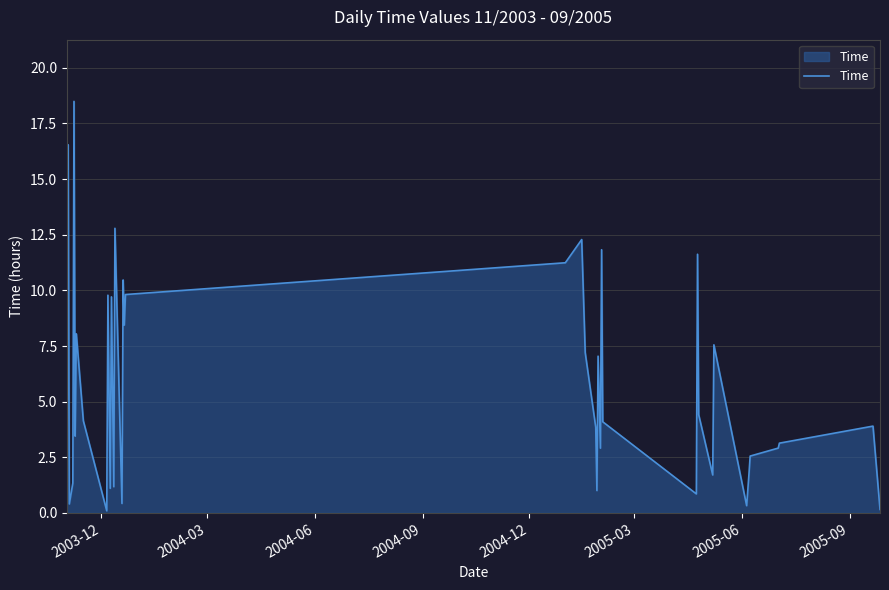

What is the difference between the maximum and minimum values?

18.4